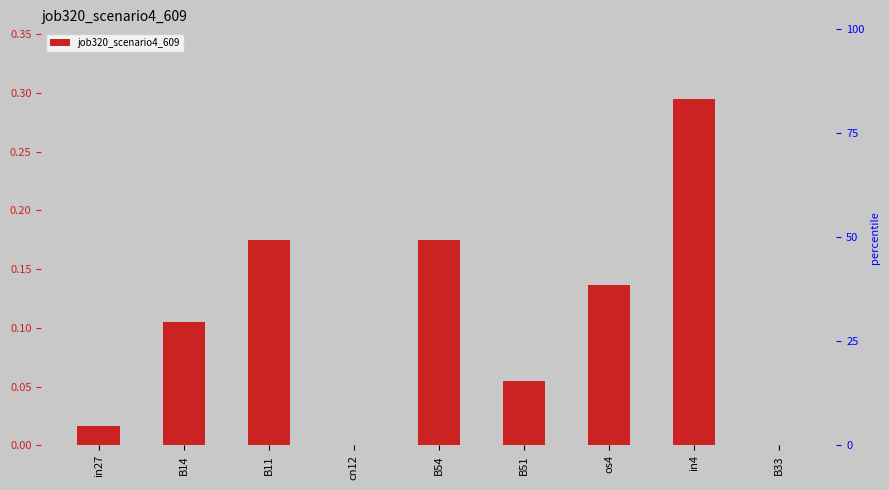

Reading right to left, transcribe all the data shown in this chart.

B33=0.0	in4=0.3	os4=0.1	B51=0.1	B54=0.2	cn12=0.0	B11=0.2	B14=0.1	in27=0.0